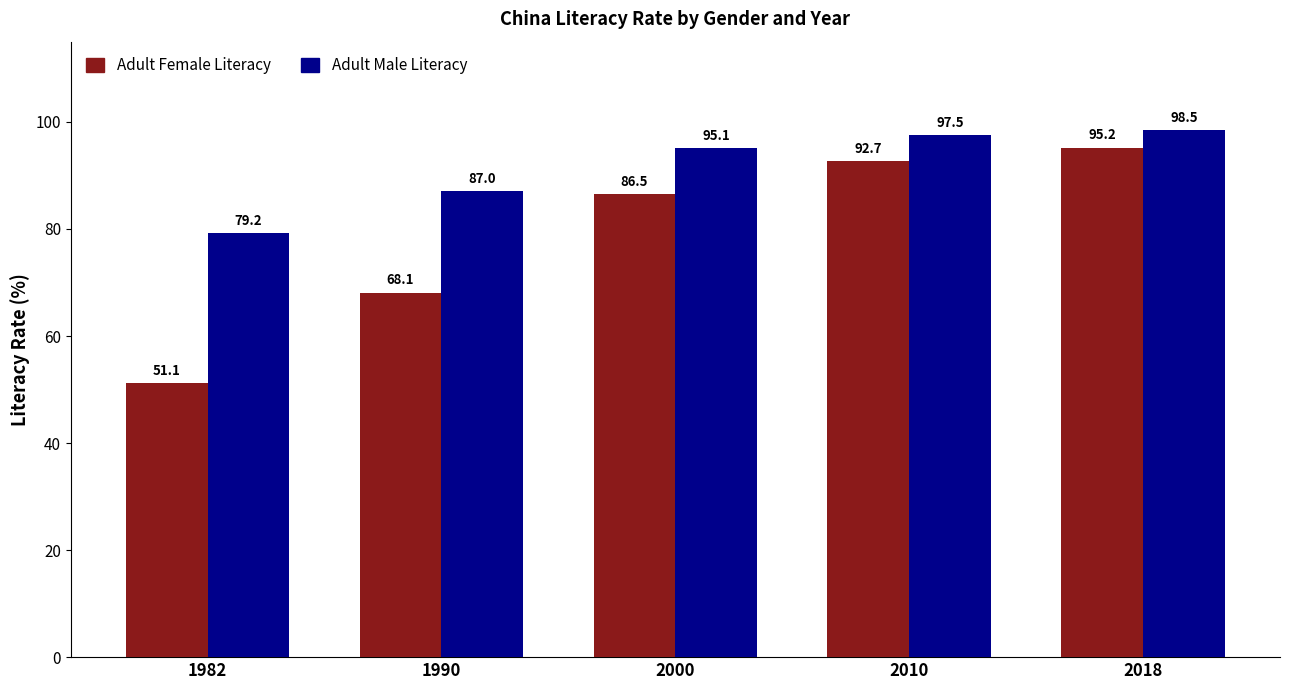

Which category has the lowest value in the Adult Male Literacy series?

1982